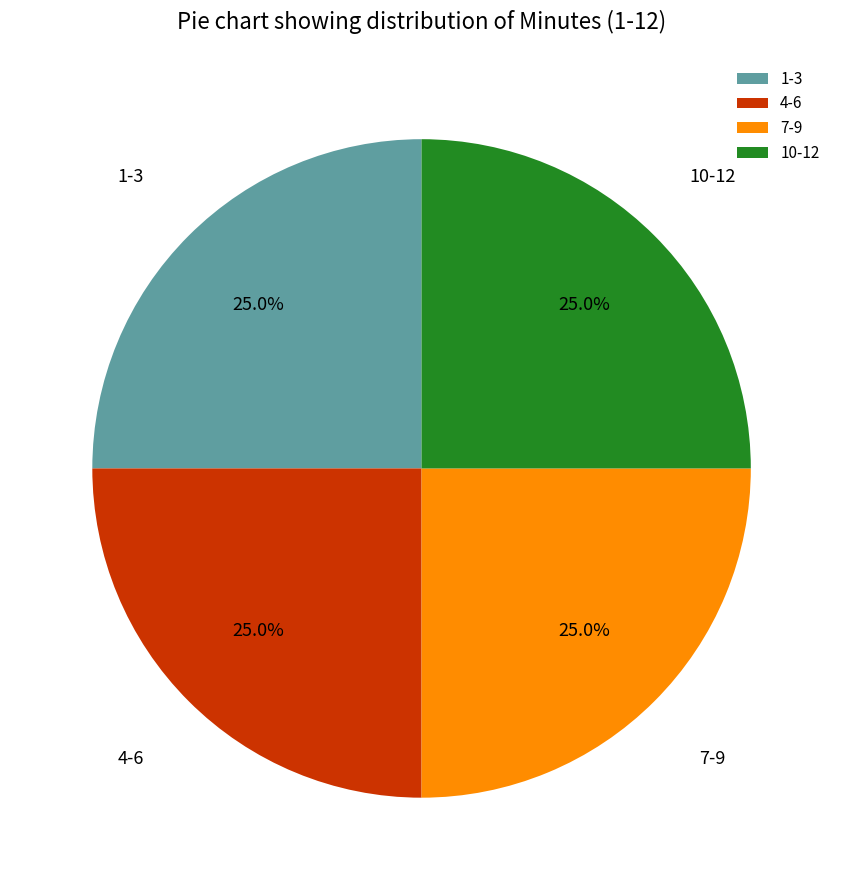

To the nearest percent, what is the difference between the largest and smallest slice percentages?

0%